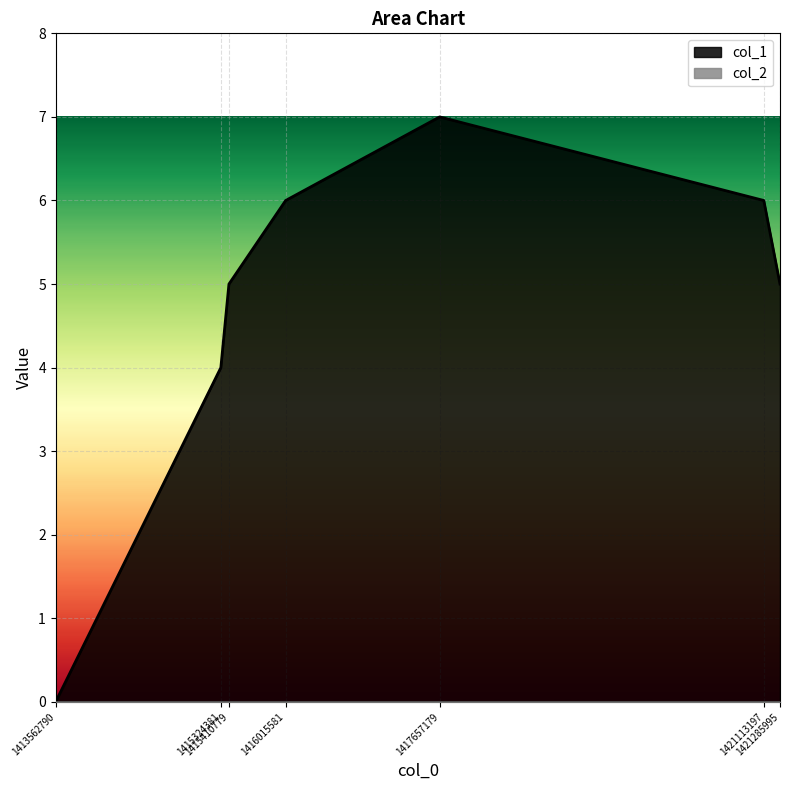

Which label corresponds to the smallest value in the chart?

1413562790